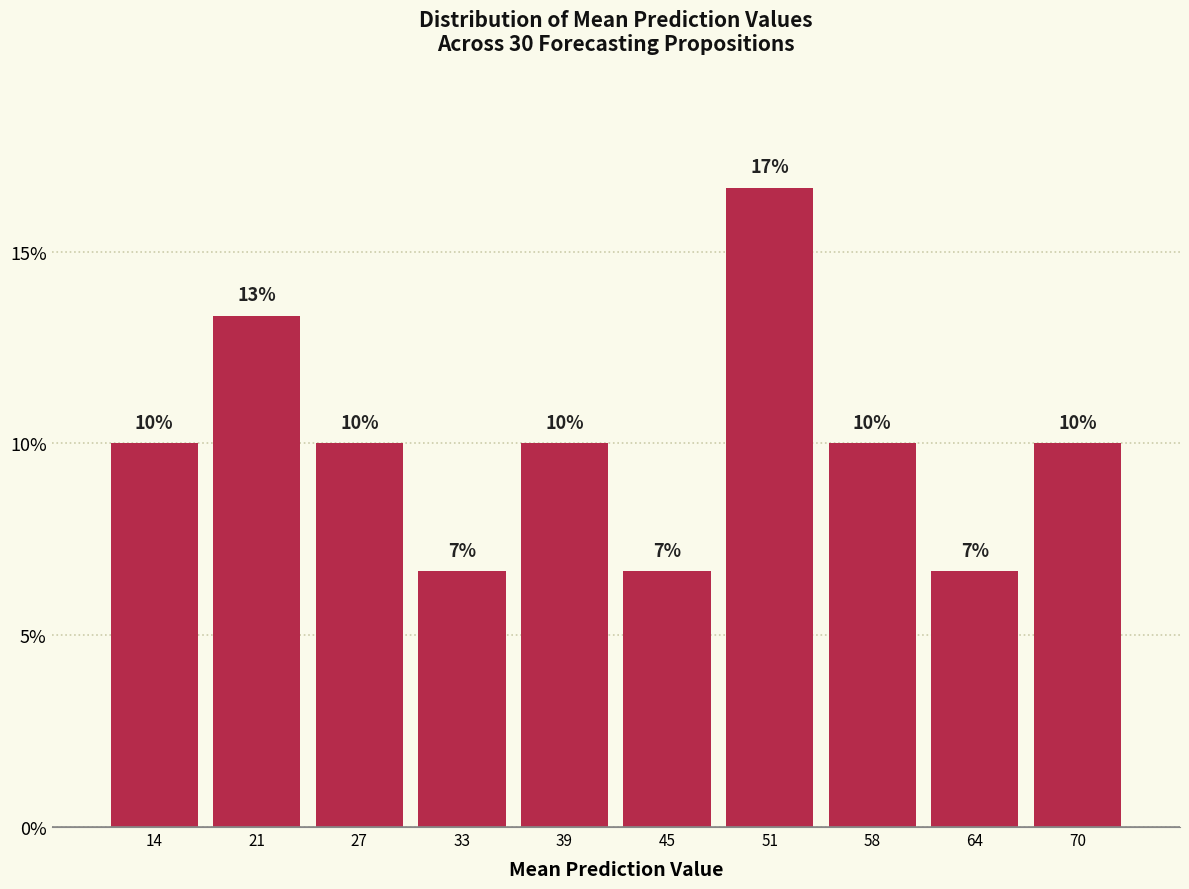

Which range on the x-axis has the tallest bar?

48 to 54